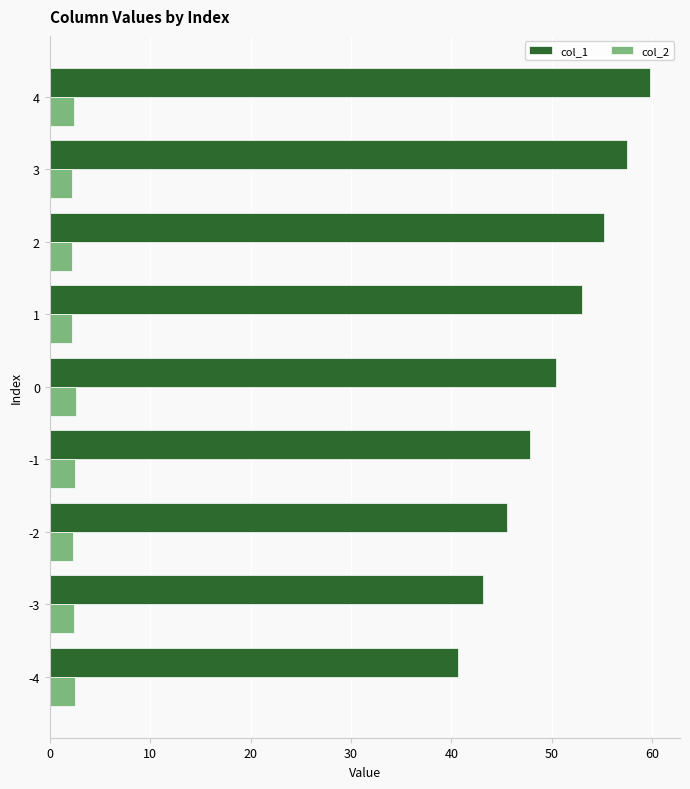

List the series in order of their overall mean, highest first.

col_1, col_2